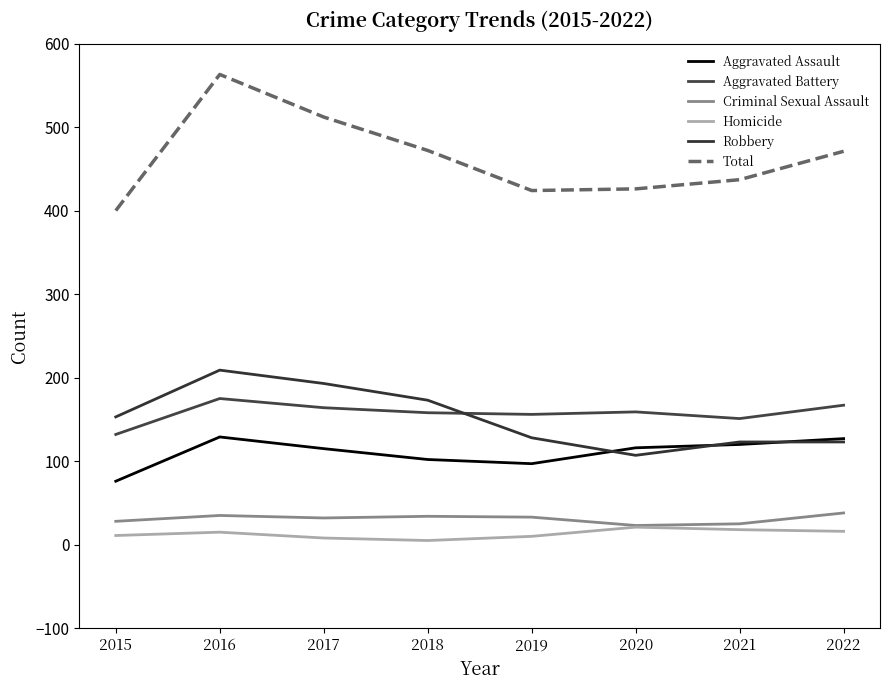

Does the chart display data point markers on the line(s)?

No